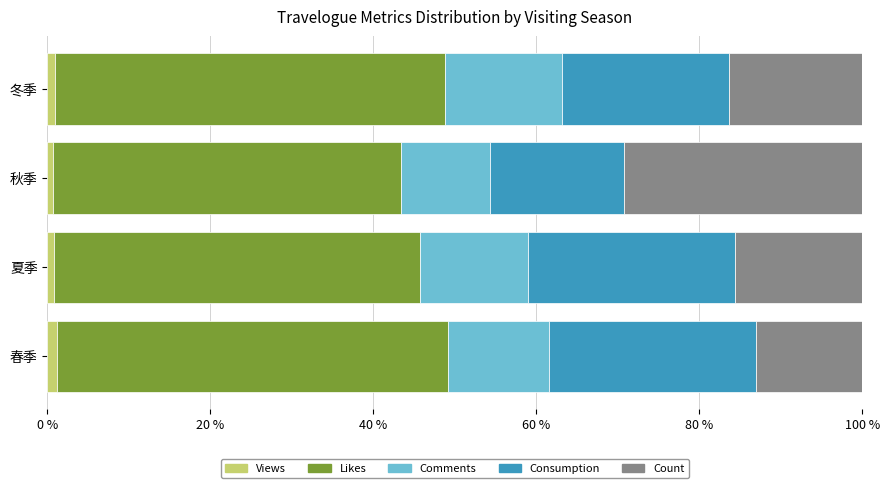

How many data points does each series have?

4